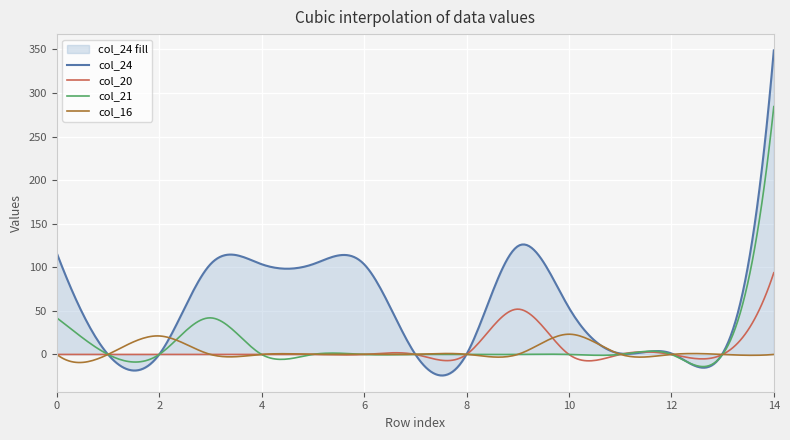

Rank the series by their maximum value, from highest to lowest.

col_24, col_21, col_20, col_16